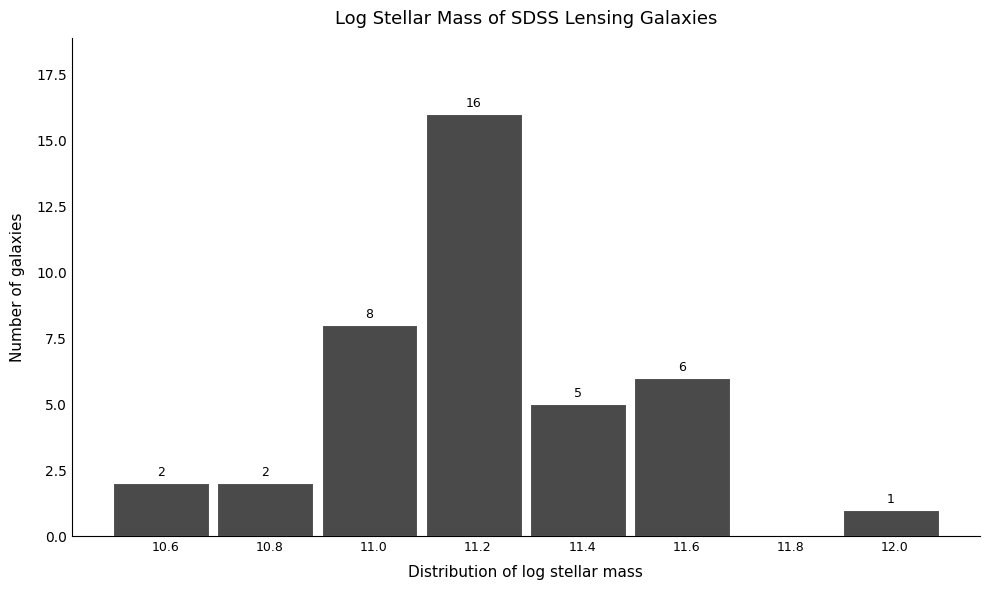

Reading left to right, extract all data points from this chart.

10.6=2	10.8=2	11.0=8	11.2=16	11.4=5	11.6=6	11.8=0	12.0=1